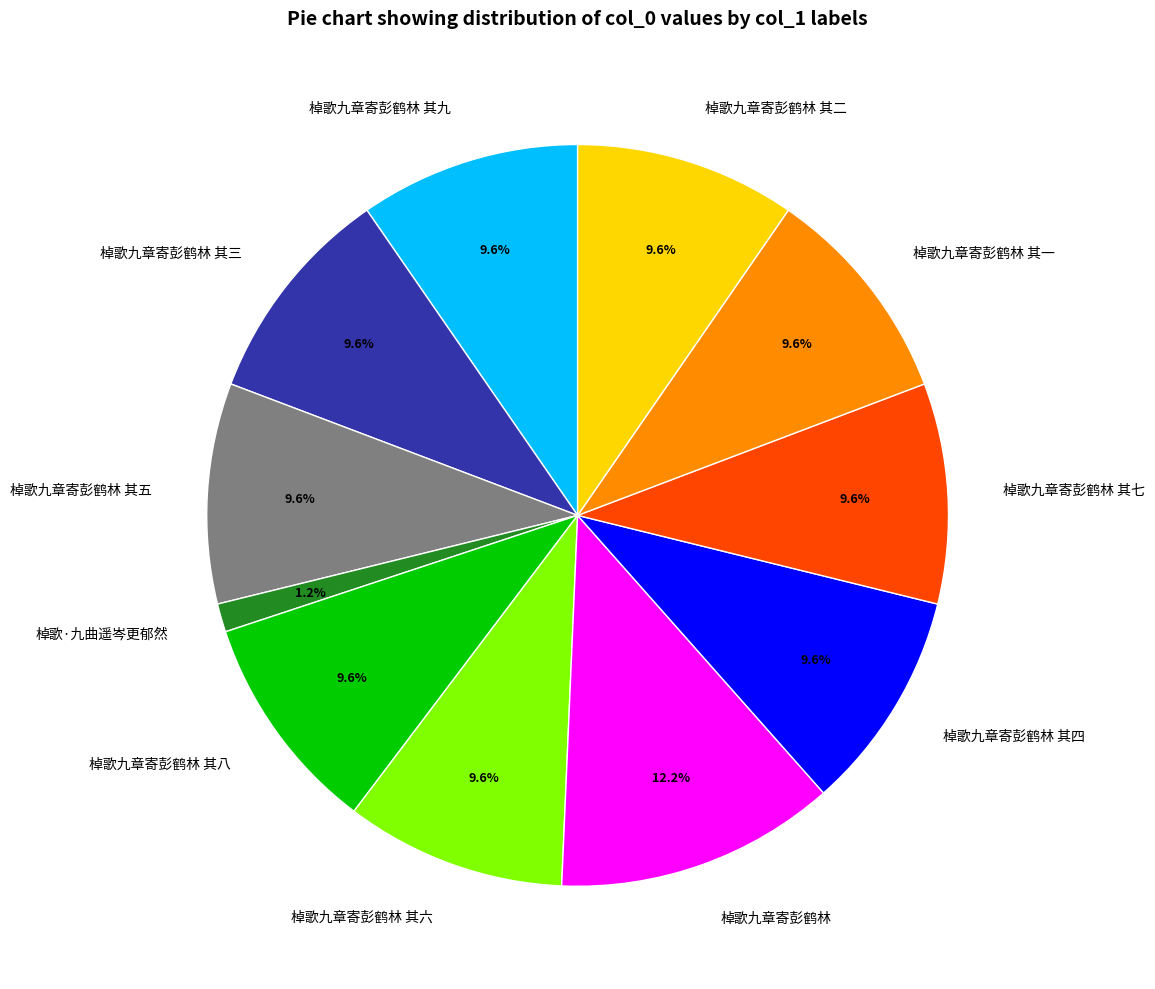

The 棹歌九章寄彭鹤林 其一 slice represents 1% of the pie. True or false?

False